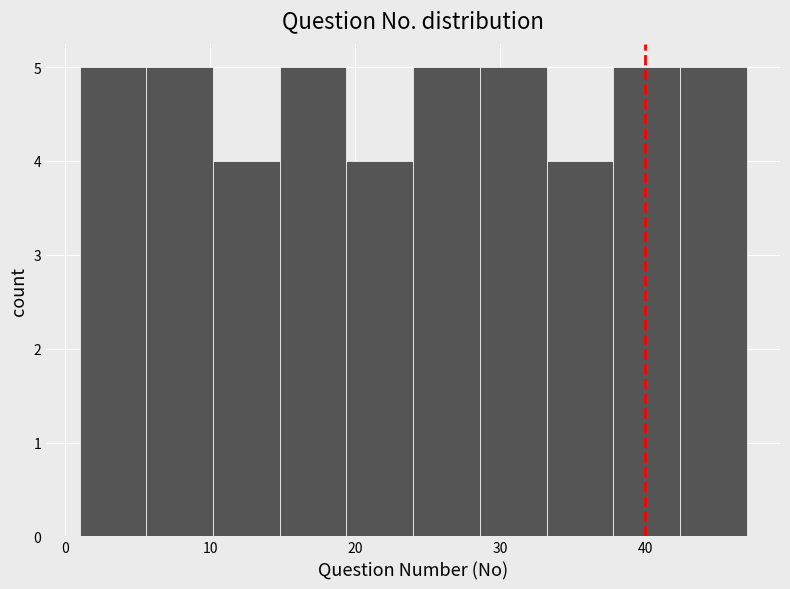

Reading left to right, transcribe this chart: for each bar, give the range it covers on the x-axis and its height. Neither the bar edges nor the heights are printed on the chart, so give them approximately, as read against the axes.

1.0 to 5.6: 5
5.6 to 10.2: 5
10.2 to 14.8: 4
14.8 to 19.4: 5
19.4 to 24.0: 4
24.0 to 28.6: 5
28.6 to 33.2: 5
33.2 to 37.8: 4
37.8 to 42.4: 5
42.4 to 47.0: 5